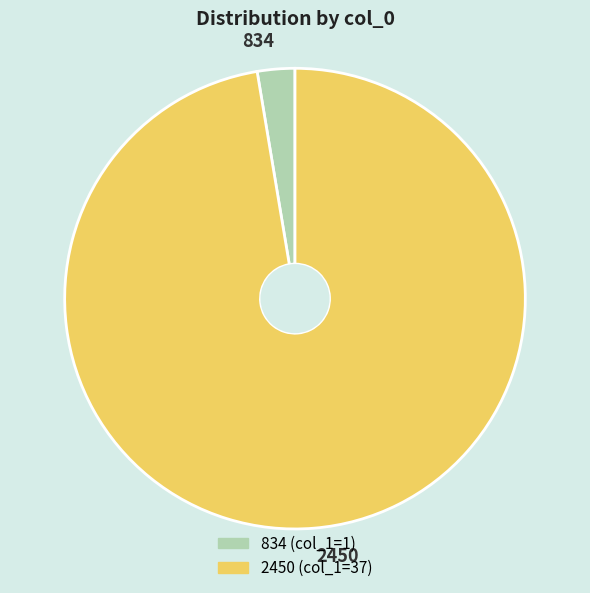

True or false: 834 accounts for 3% of the total.

True